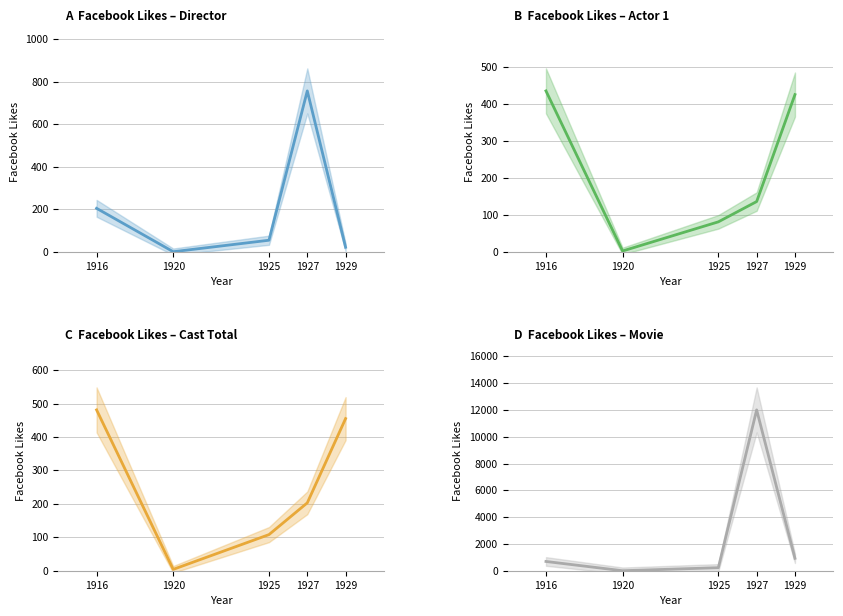

True or false: Facebook Likes - Actor 1 and Facebook Likes - Director intersect in this chart.

True